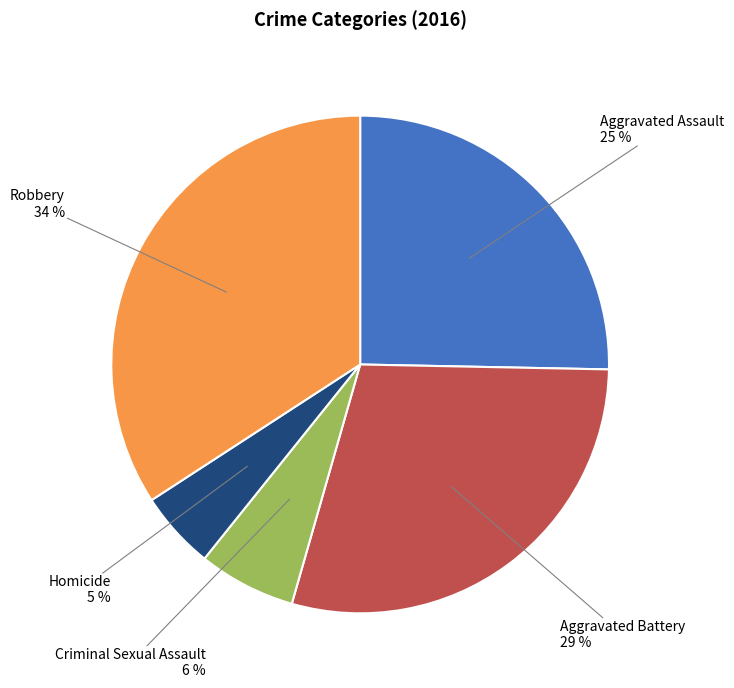

To the nearest percent, what is the difference between the largest and smallest slice percentages?

29%